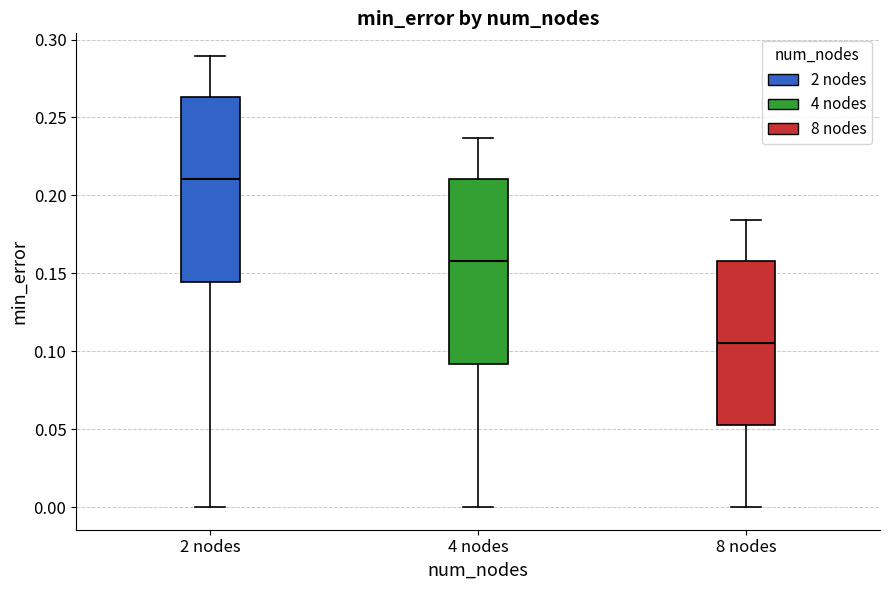

Where does the lower whisker of the box for 8 nodes end on the y-axis? The values are not printed on the chart, so give them approximately, as read against the axis.

0.000